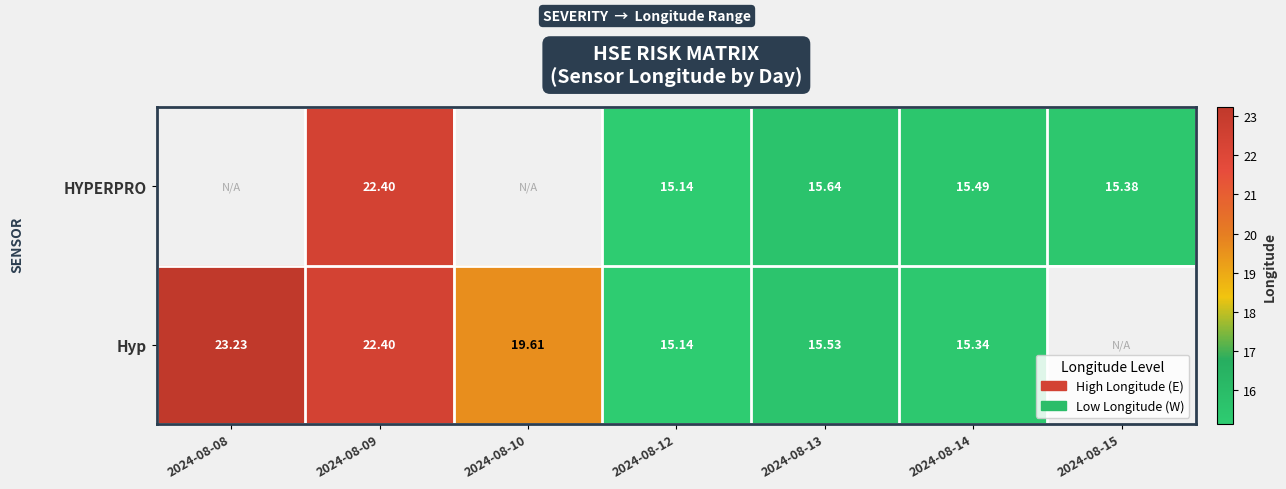

How many data points does each series have?

7